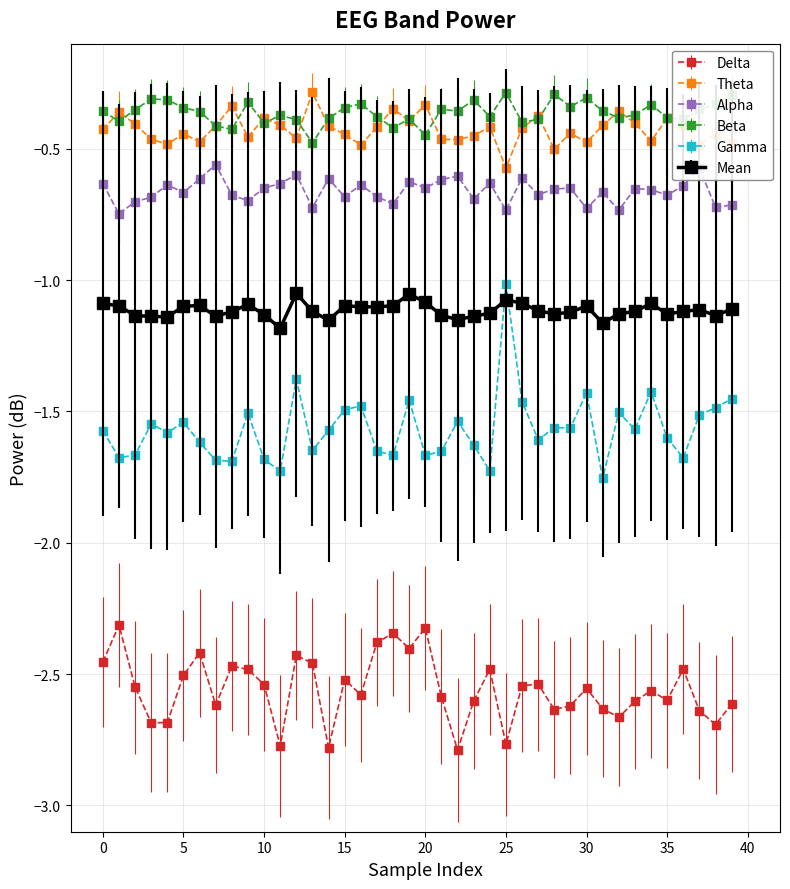

Which series has the widest spread of values?

Gamma